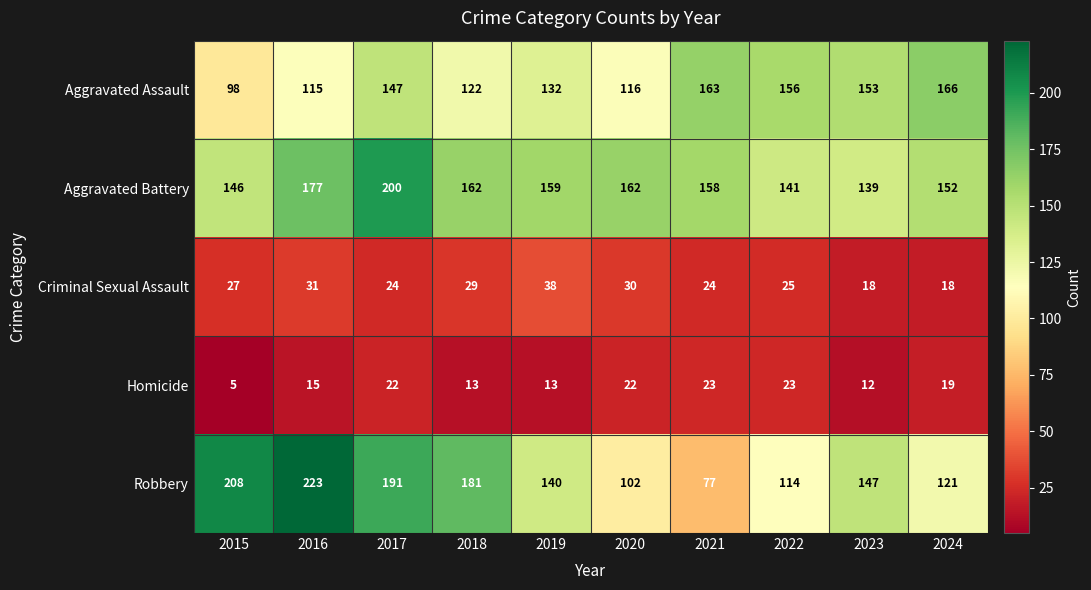

Which label corresponds to the largest value in the chart?

2016